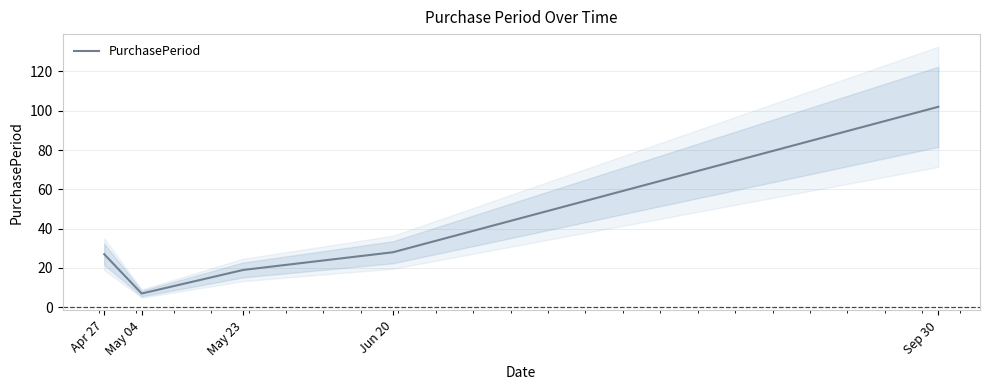

True or false: the data shows 4 at May 04.

False